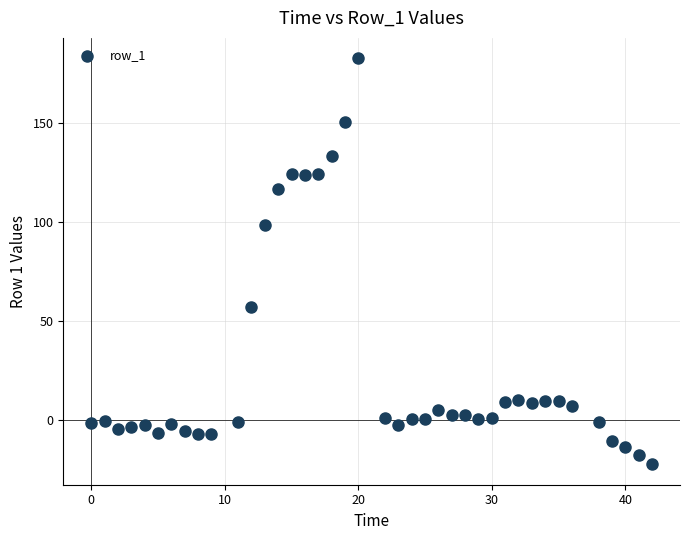

What Y value in the scatter plot is closest to 80?

98.6